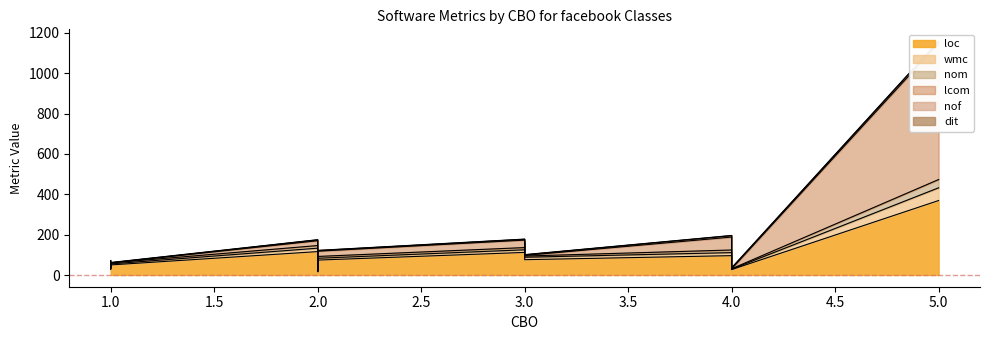

What is the average value of the lcom series?

62